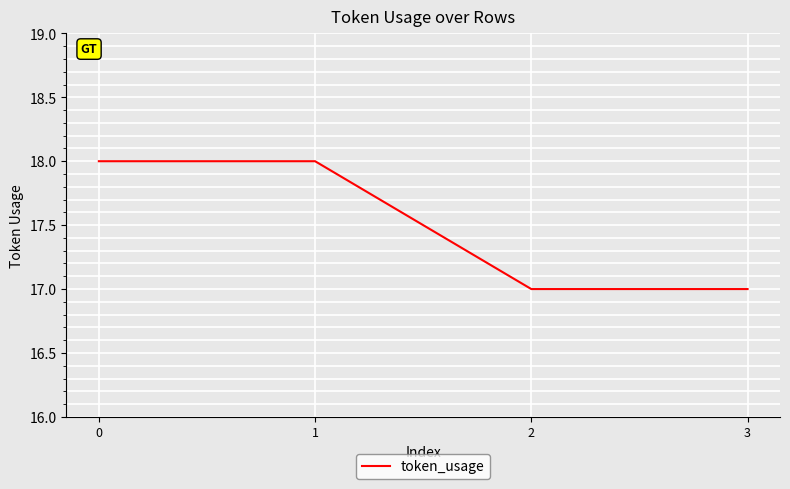

What is the greatest value displayed?

18